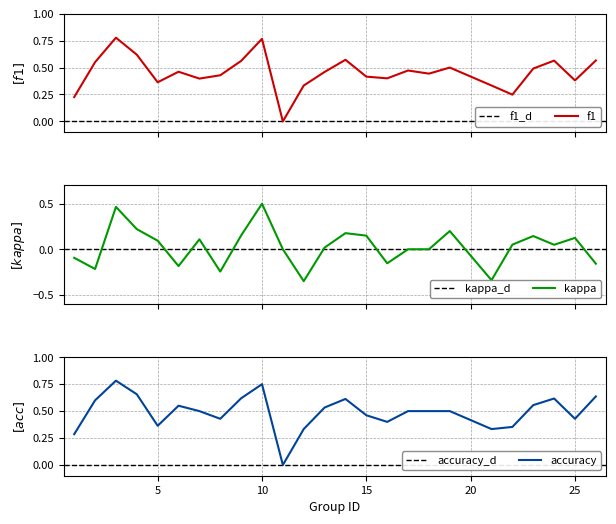

Which has a higher value, 23 or 16?

23